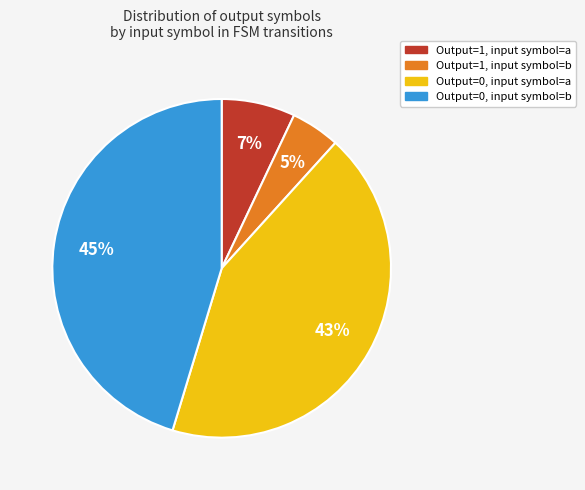

Which has a higher value, Output=1, input symbol=b or Output=1, input symbol=a?

Output=1, input symbol=a